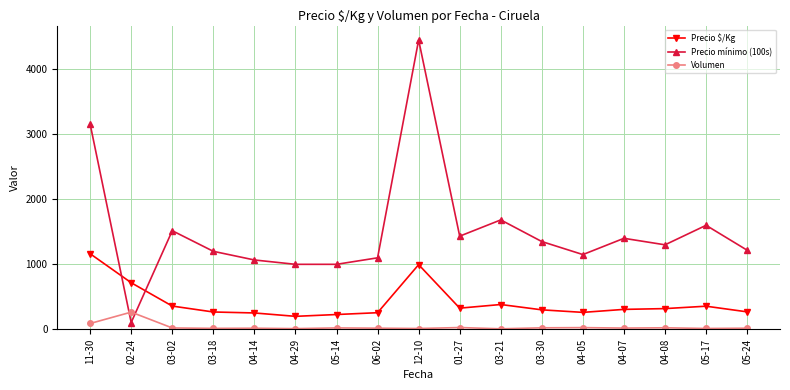

Which series has the largest total across all categories?

Precio mínimo (100s)